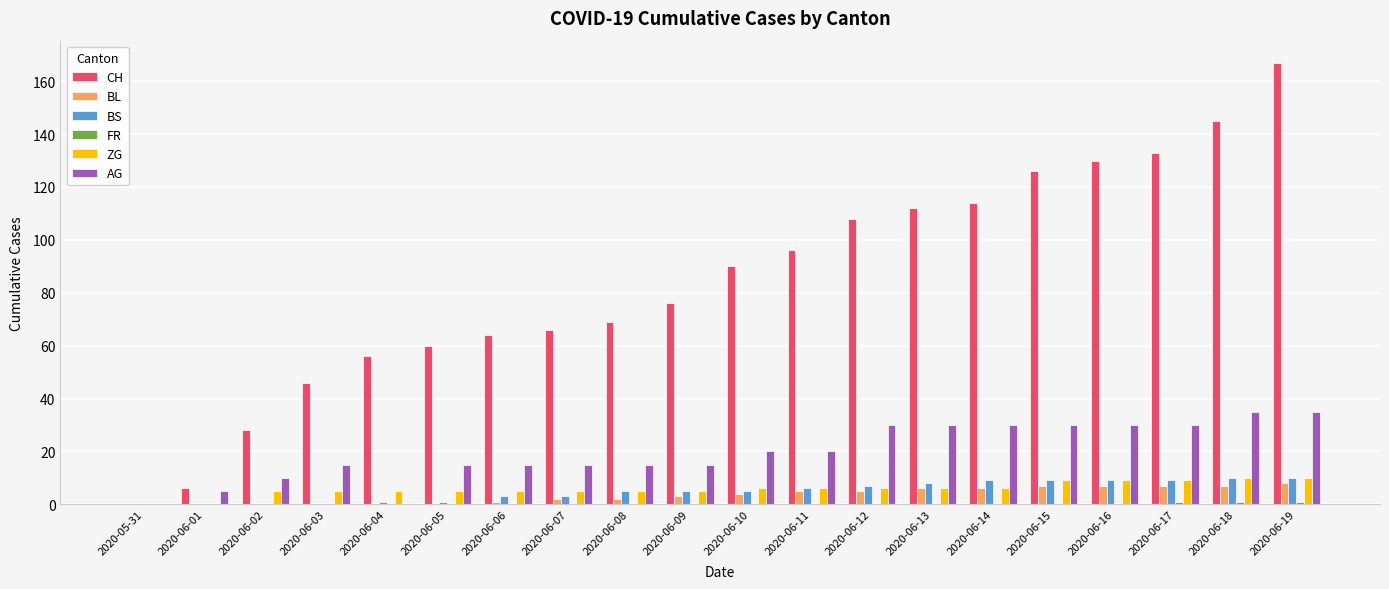

What is the average value of the AG series?

20